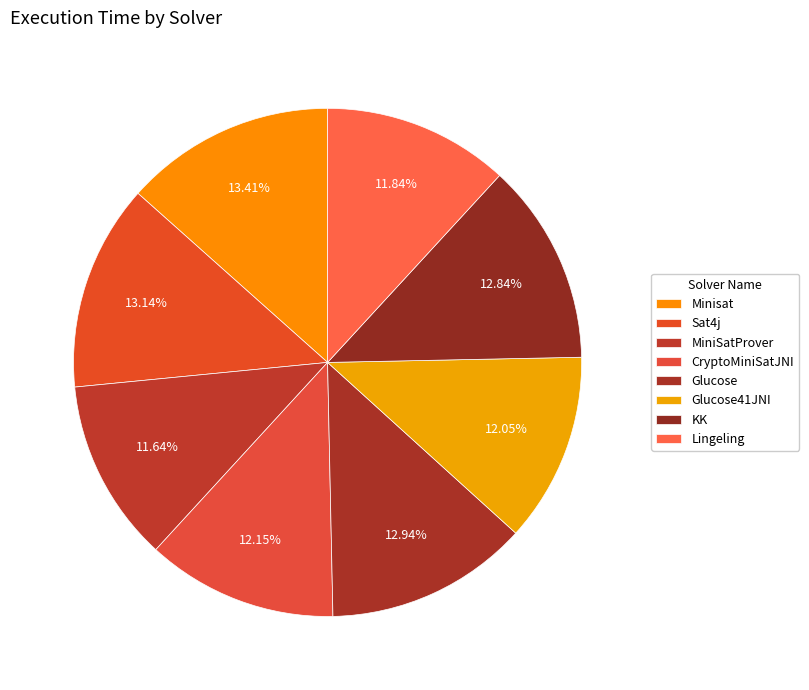

To the nearest percent, what portion does Minisat represent?

13%